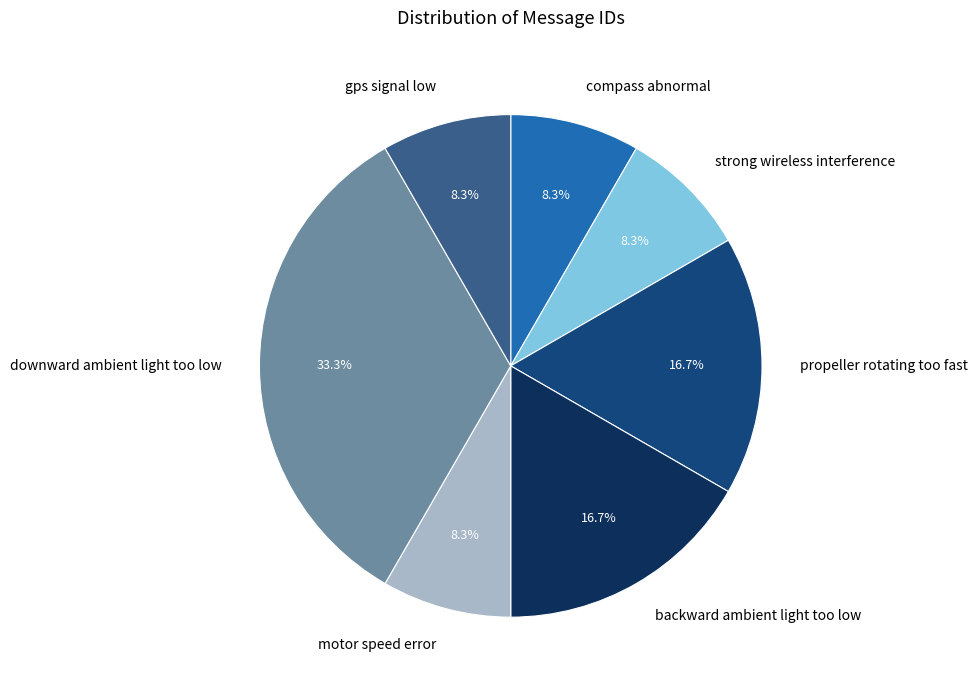

The strong wireless interference slice represents 8% of the pie. True or false?

True